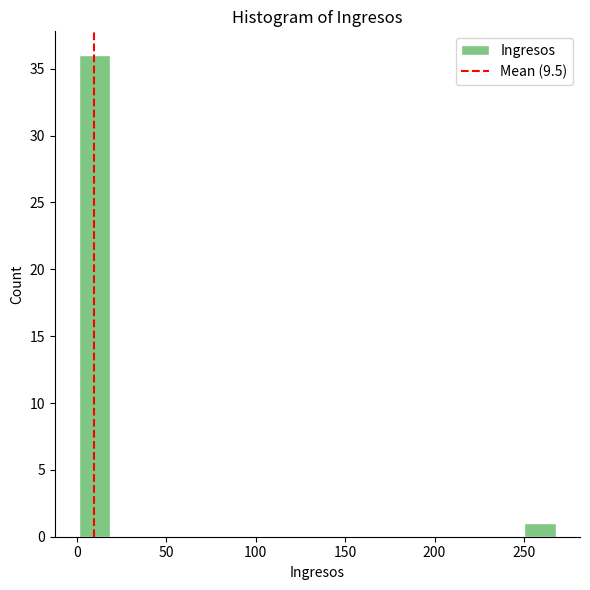

Read against the x-axis, roughly where is the centre of the tallest bar?

10